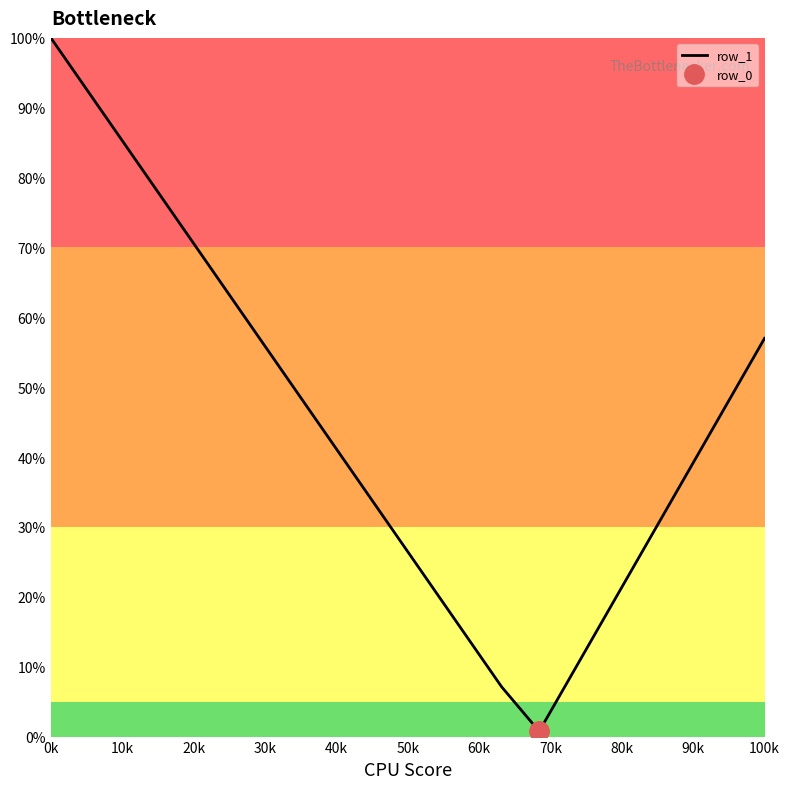

Reading right to left, transcribe all the data shown in this chart.

57.0	47.6	38.2	28.9	19.5	10.1	0.7	7.1	14.9	22.6	30.3	38.1	45.8	53.6	61.3	69.0	76.8	84.5	92.3	100.0